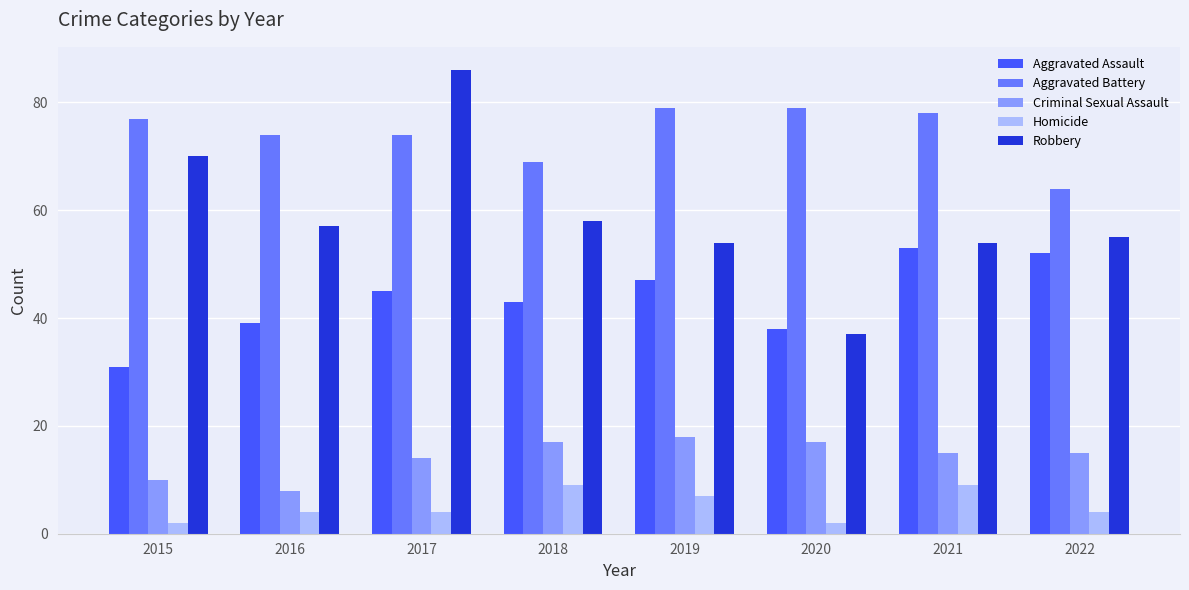

Reading left to right, extract all data points from this chart.

Aggravated Assault: 2015=31	2016=39	2017=45	2018=43	2019=47	2020=38	2021=53	2022=52
Aggravated Battery: 2015=77	2016=74	2017=74	2018=69	2019=79	2020=79	2021=78	2022=64
Criminal Sexual Assault: 2015=10	2016=8	2017=14	2018=17	2019=18	2020=17	2021=15	2022=15
Homicide: 2015=2	2016=4	2017=4	2018=9	2019=7	2020=2	2021=9	2022=4
Robbery: 2015=70	2016=57	2017=86	2018=58	2019=54	2020=37	2021=54	2022=55